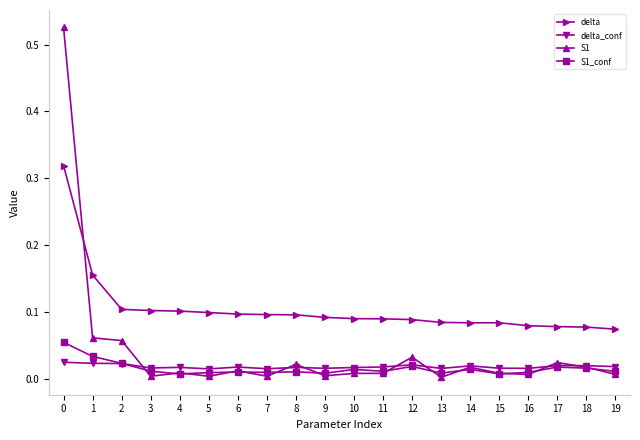

True or false: S1 and delta_conf intersect in this chart.

True